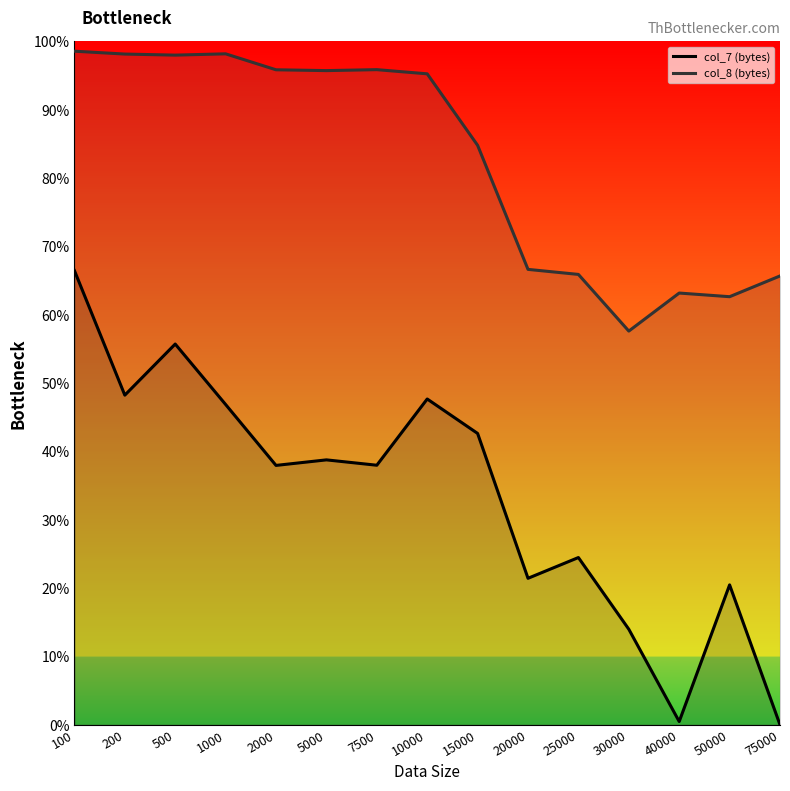

Rank the series at 75000 from highest to lowest value.

col_8 (bytes), col_7 (bytes)